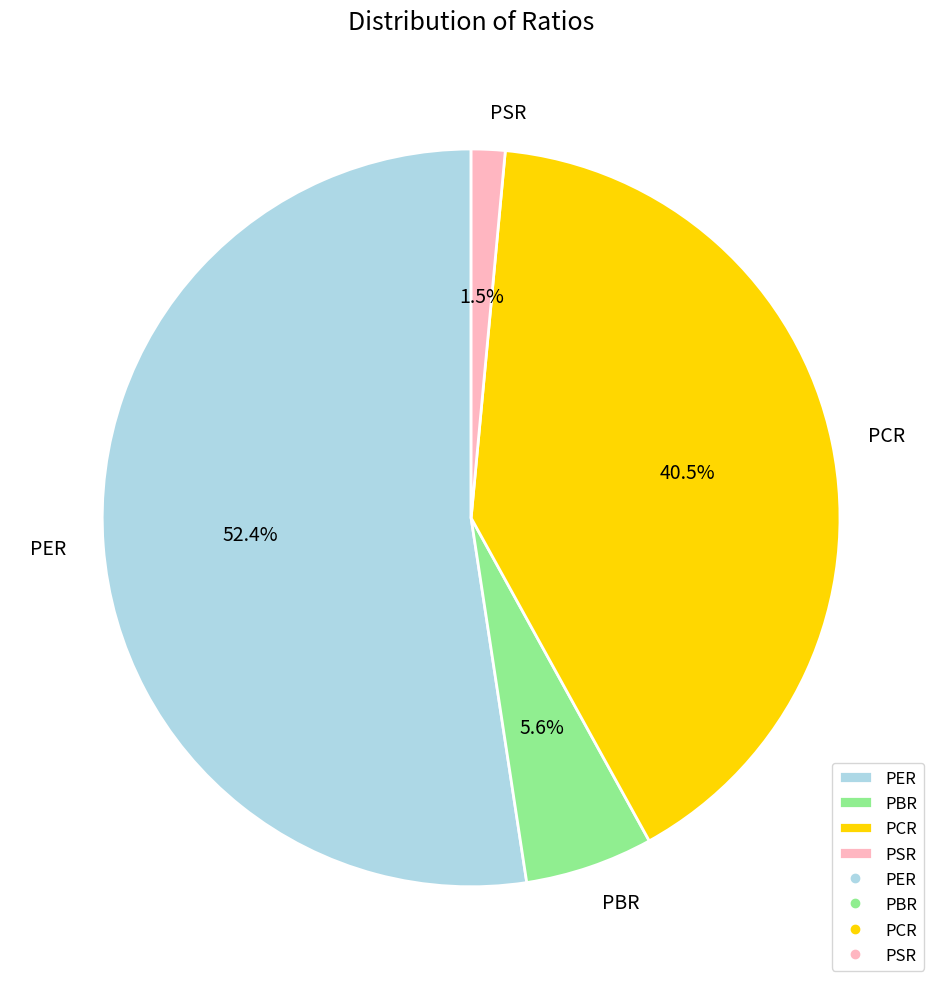

How much of the chart is everything except PSR?

98.5%